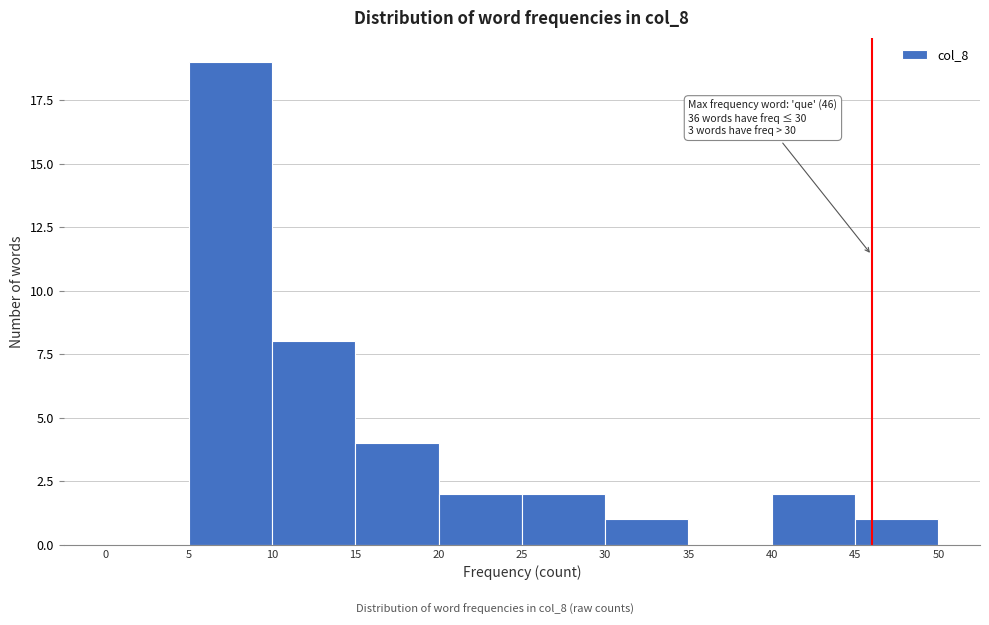

Over which range of the x-axis is the bar tallest?

5 to 10